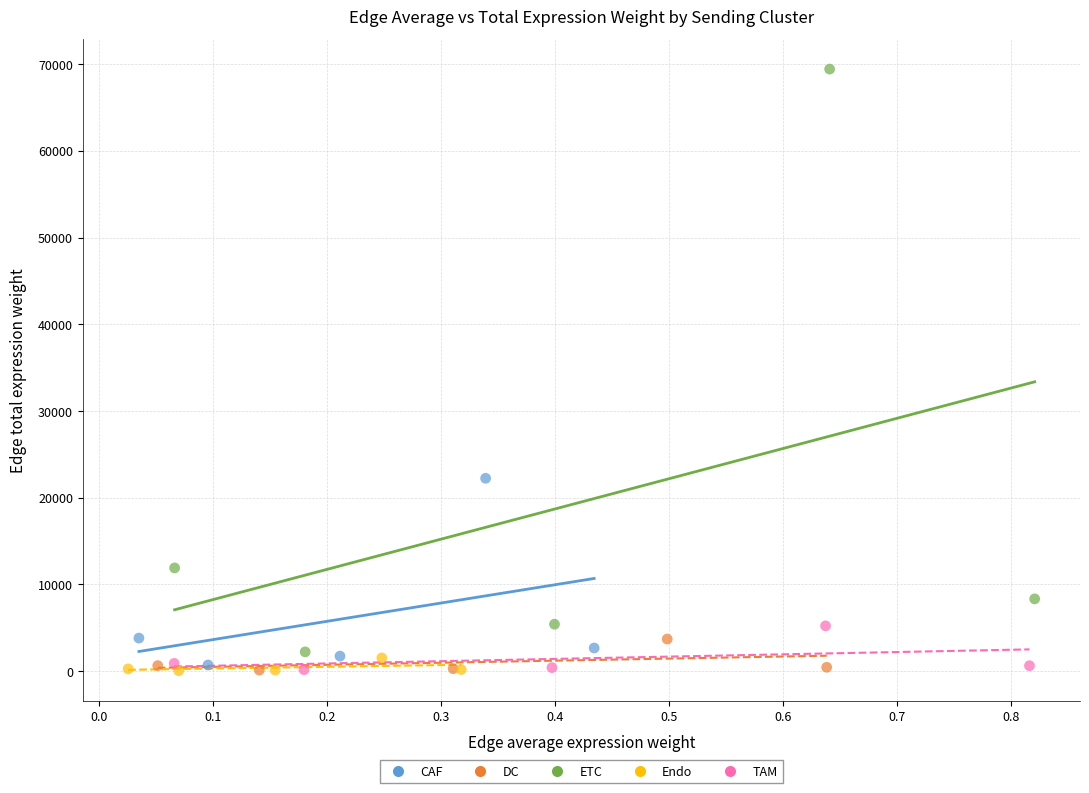

Which series contains the highest Y value?

ETC